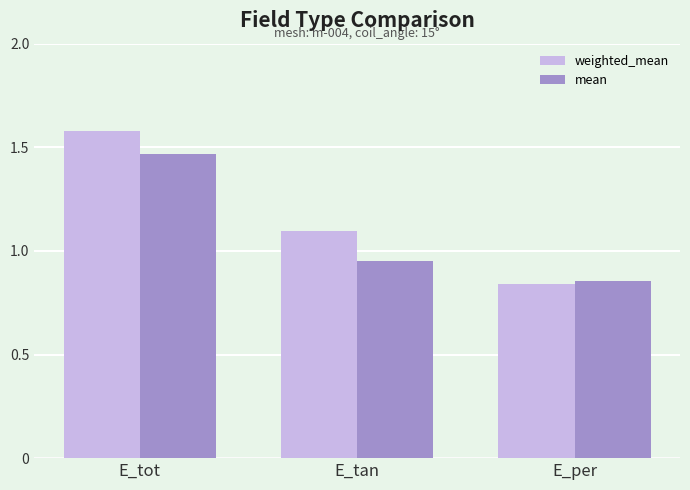

Rank the categories by mean value from lowest to highest.

E_per, E_tan, E_tot